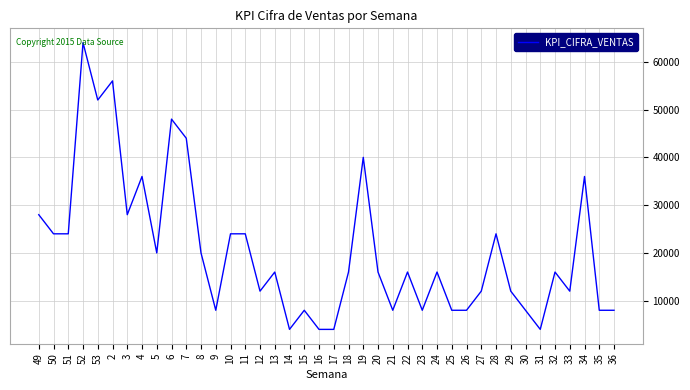

Does the chart have visible grid lines?

Yes